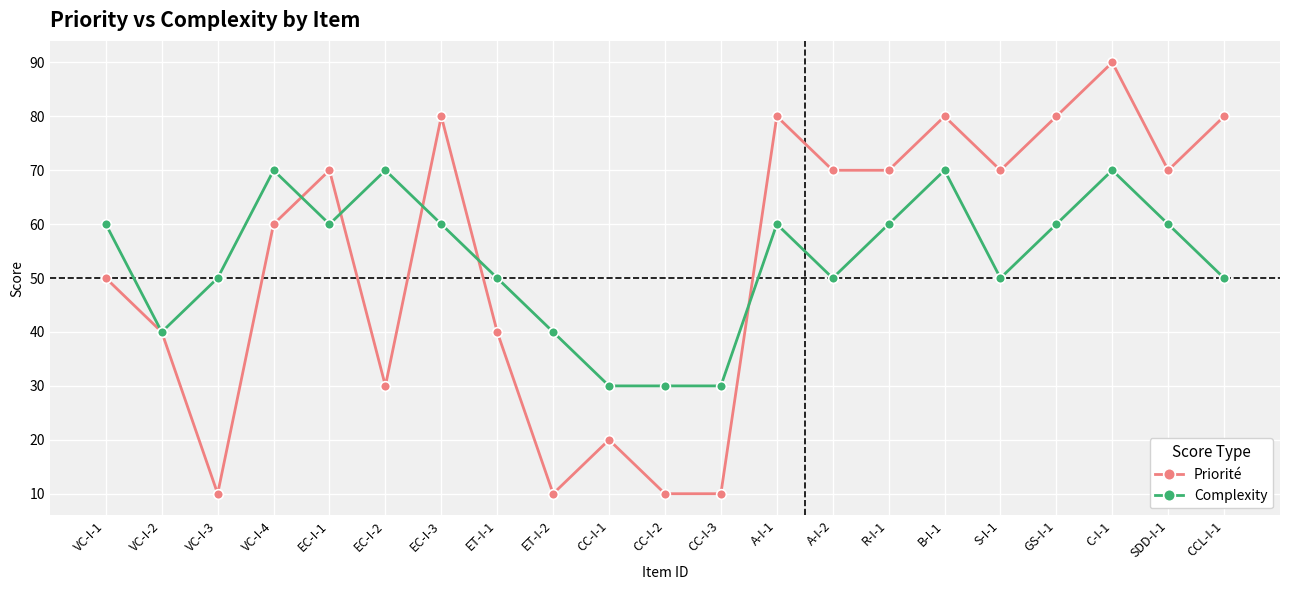

Which category has the highest value across all series?

C-I-1